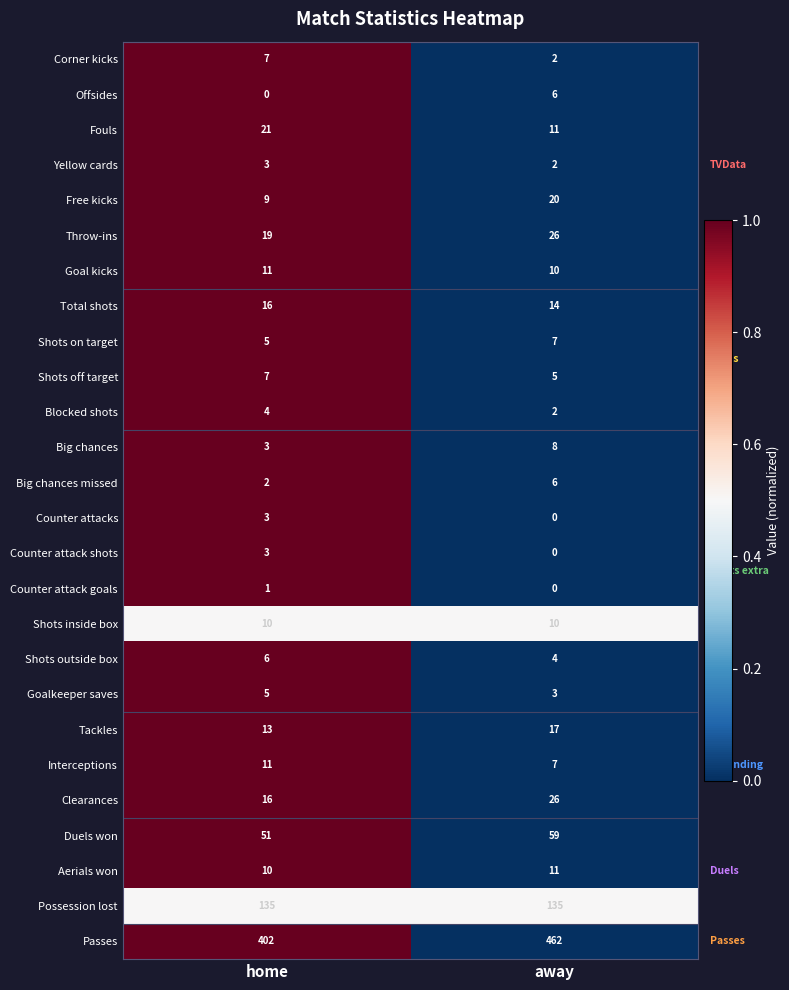

How many data points does each series have?

2